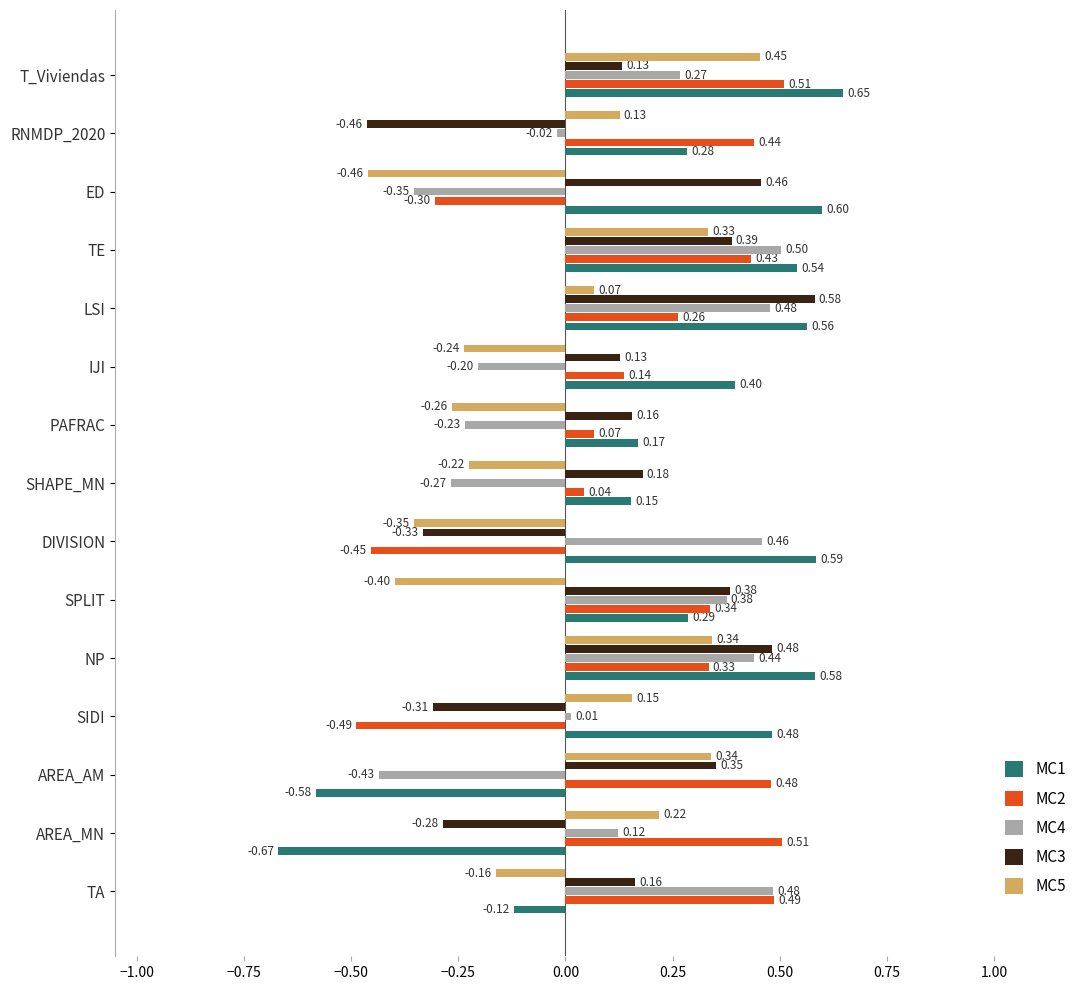

How many data points in MC5 are above 0?

8